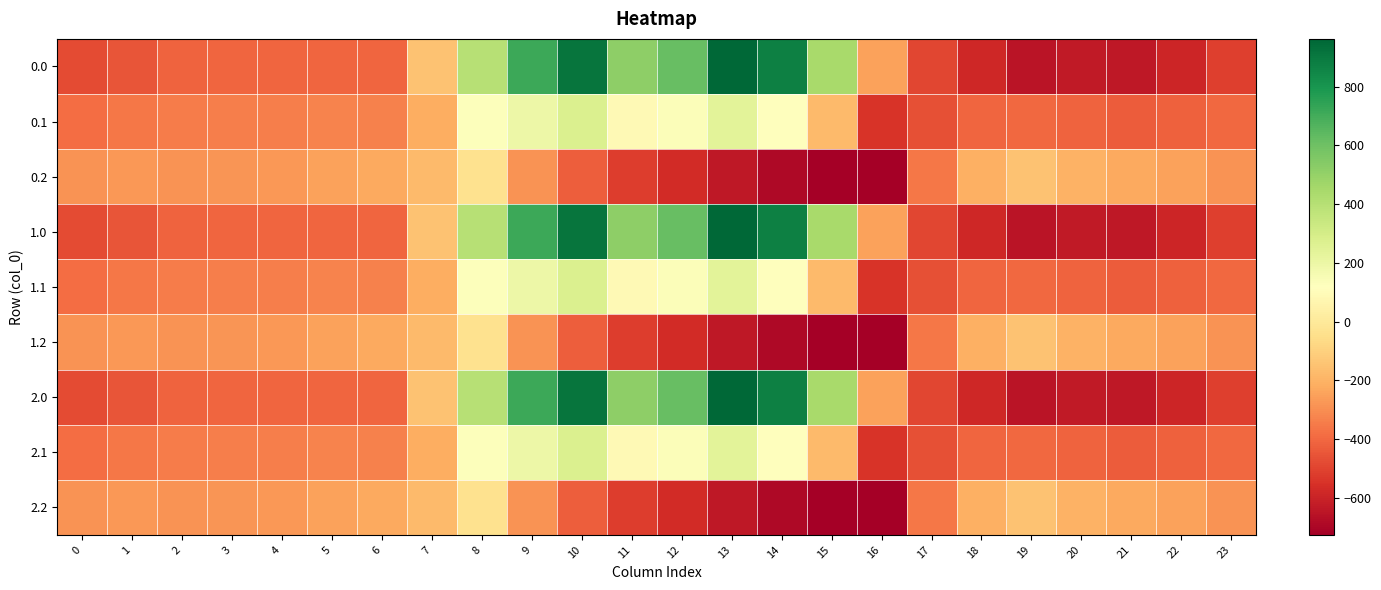

Which has a higher value, 5 or 18?

5